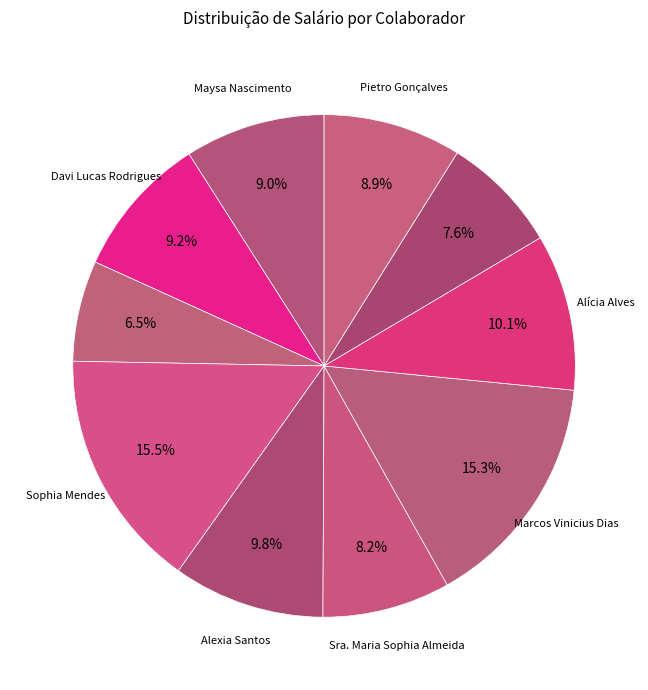

Which slice is the smallest?

Yasmin Monteiro